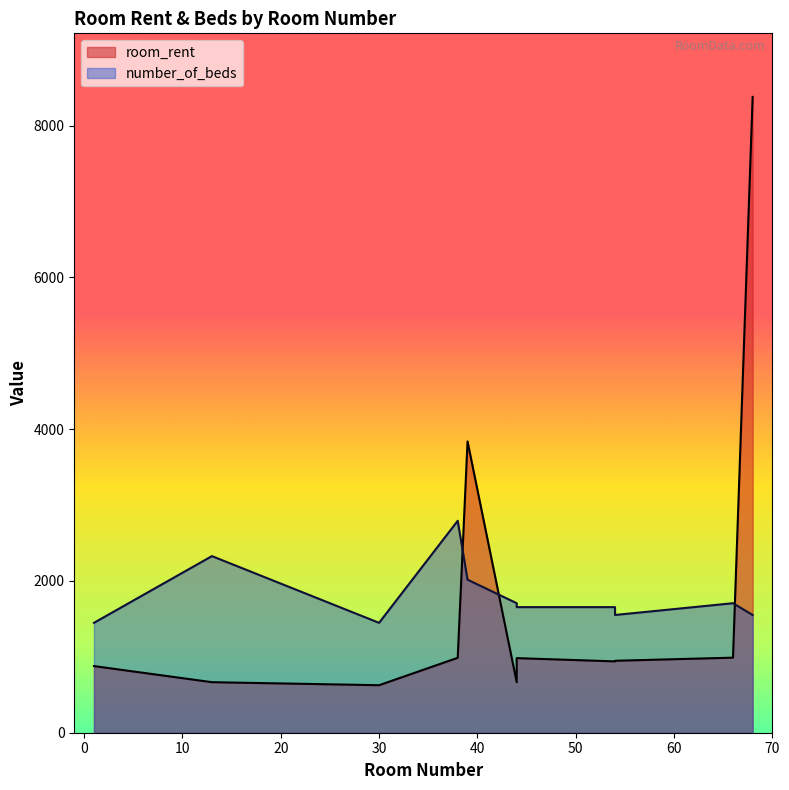

What is the value of the room_rent point at the 5th from the left?

3838.0